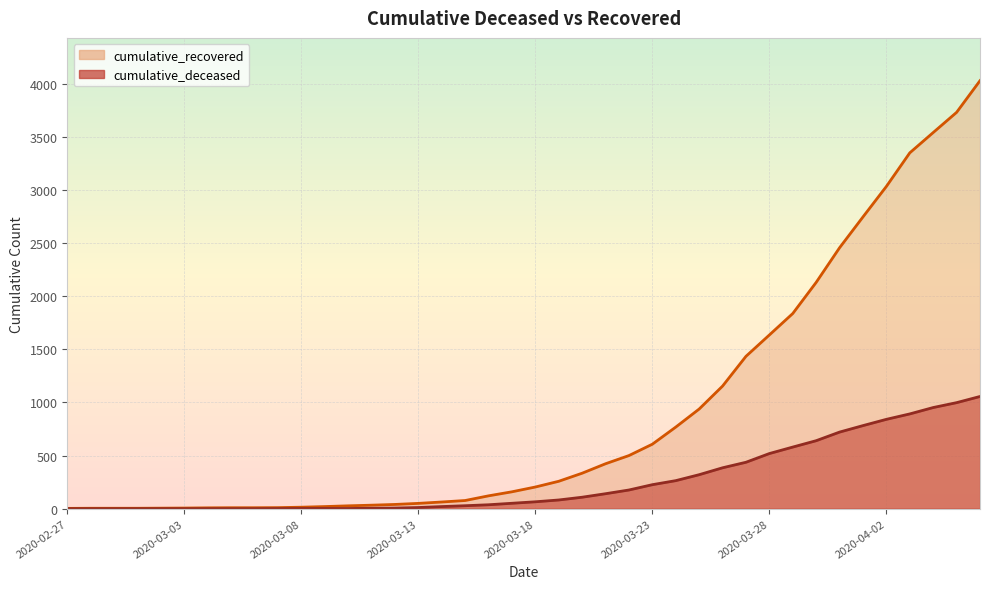

True or false: cumulative_recovered and cumulative_deceased intersect in this chart.

False